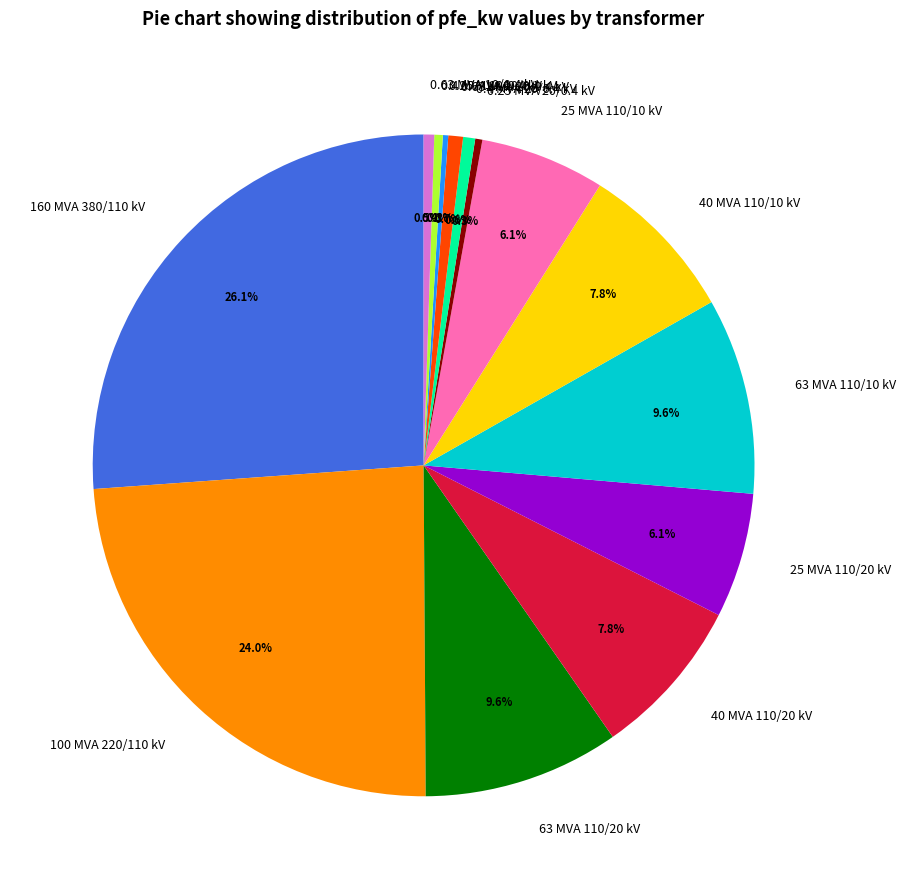

Does 40 MVA 110/10 kV account for over 50% of the chart?

No